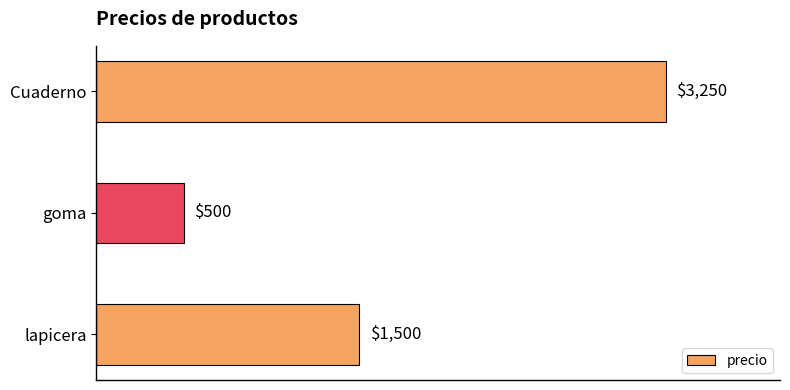

How many data points are less than 1500?

1